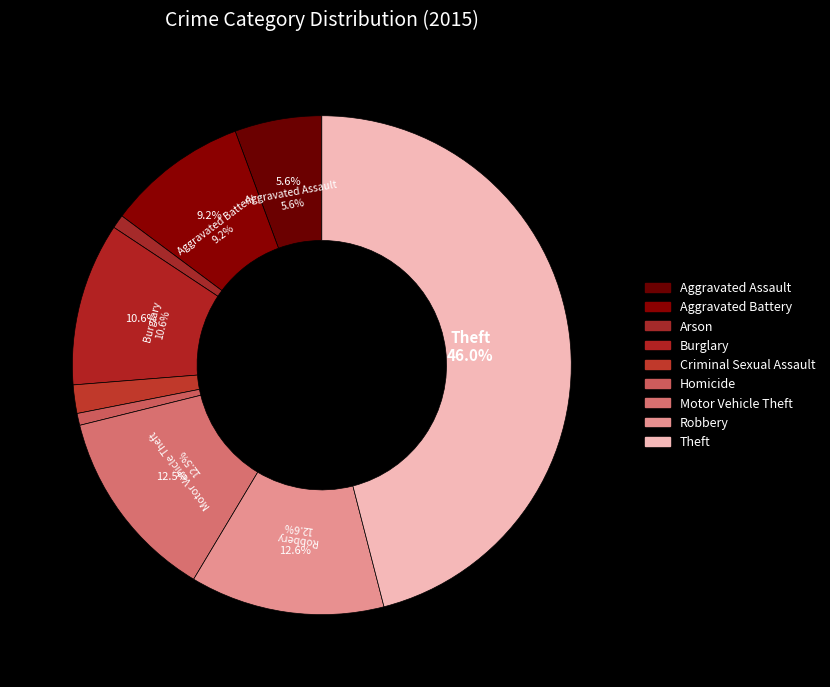

Rank the categories by value from highest to lowest.

Theft, Robbery, Motor Vehicle Theft, Burglary, Aggravated Battery, Aggravated Assault, Criminal Sexual Assault, Arson, Homicide